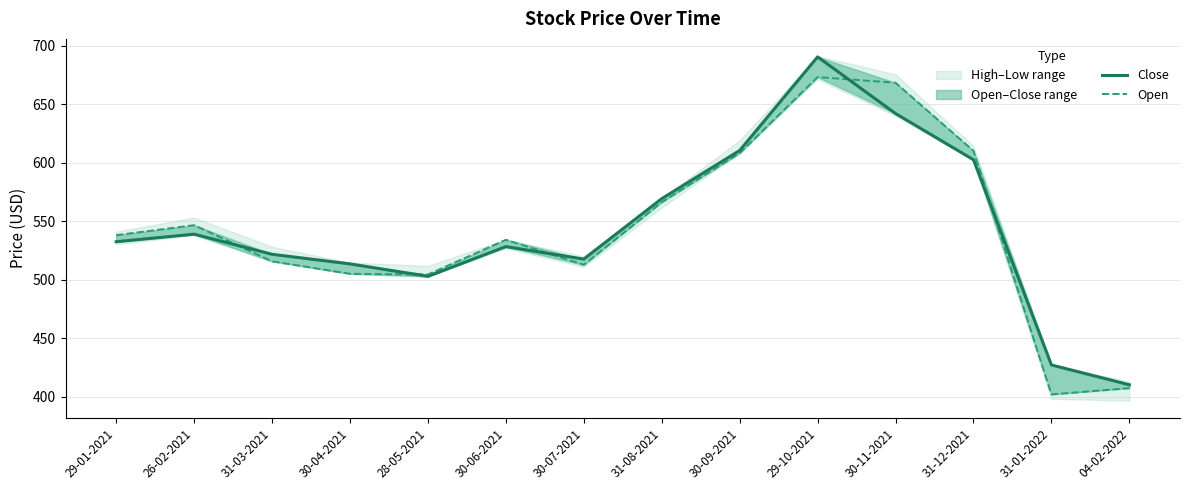

How many categories are shown in the chart?

14